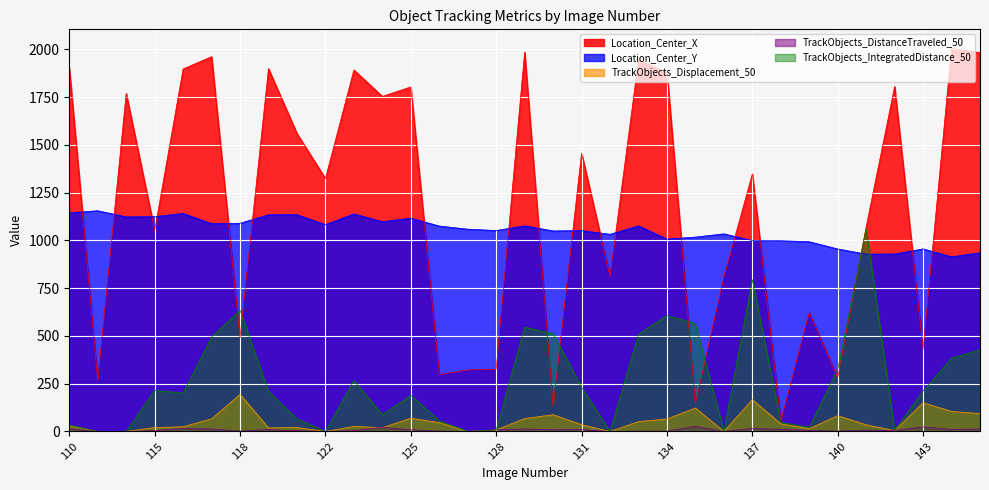

True or false: Location_Center_X and Location_Center_Y cross at least once.

True